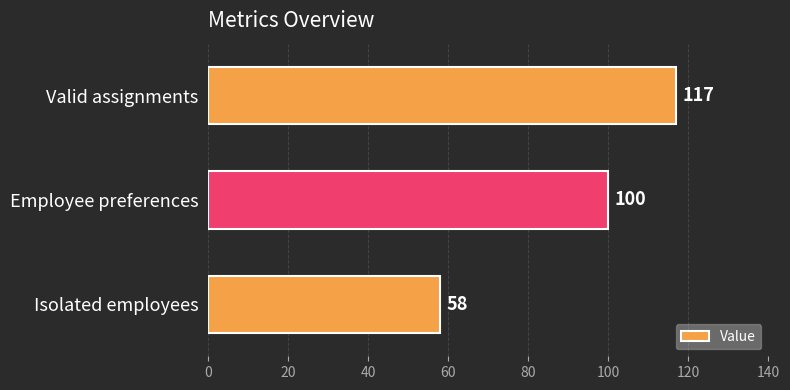

List the labels in order of value, smallest first.

Isolated employees, Employee preferences, Valid assignments